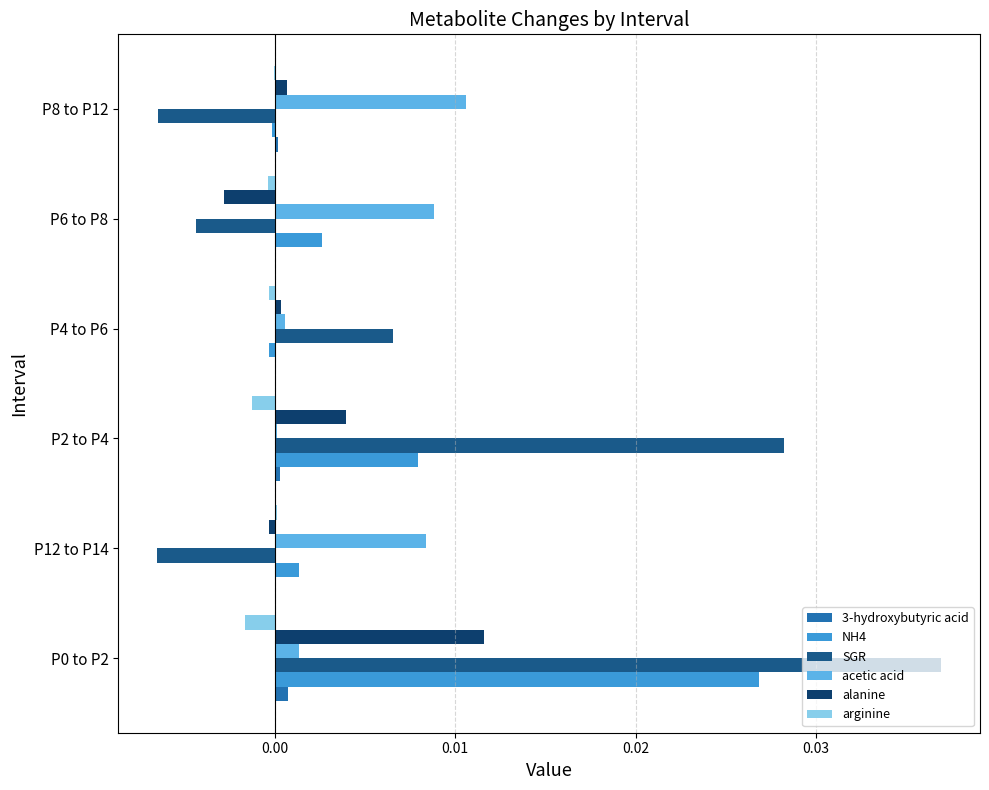

Is it true that NH4 equals 0.0 at P0 to P2?

True